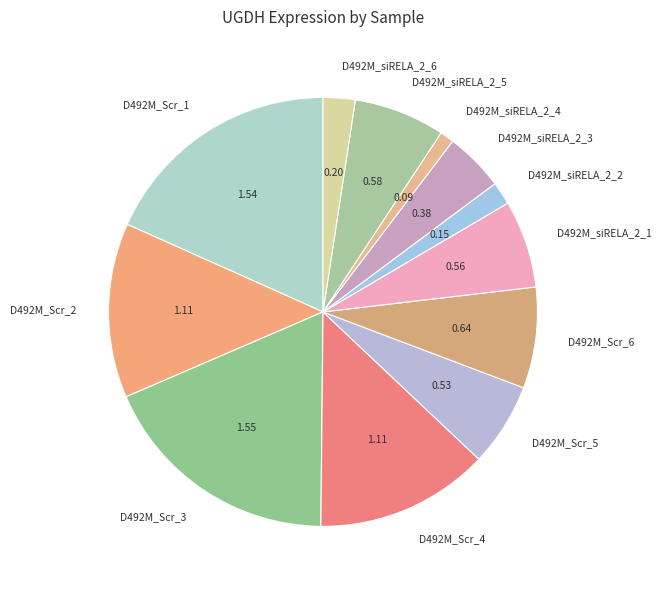

Is the sum of D492M_siRELA_2_3 and D492M_siRELA_2_5 greater than half?

No